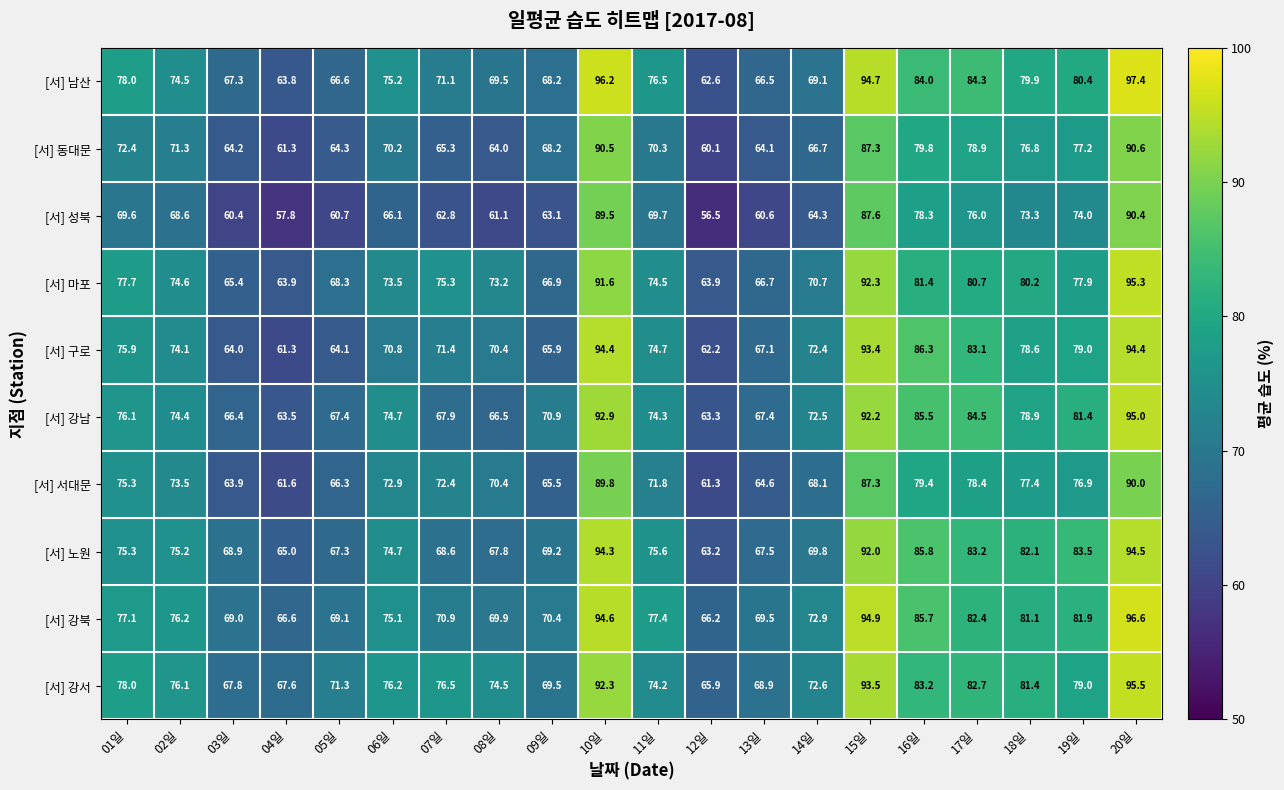

Which series has the largest total across all categories?

[서] 강북